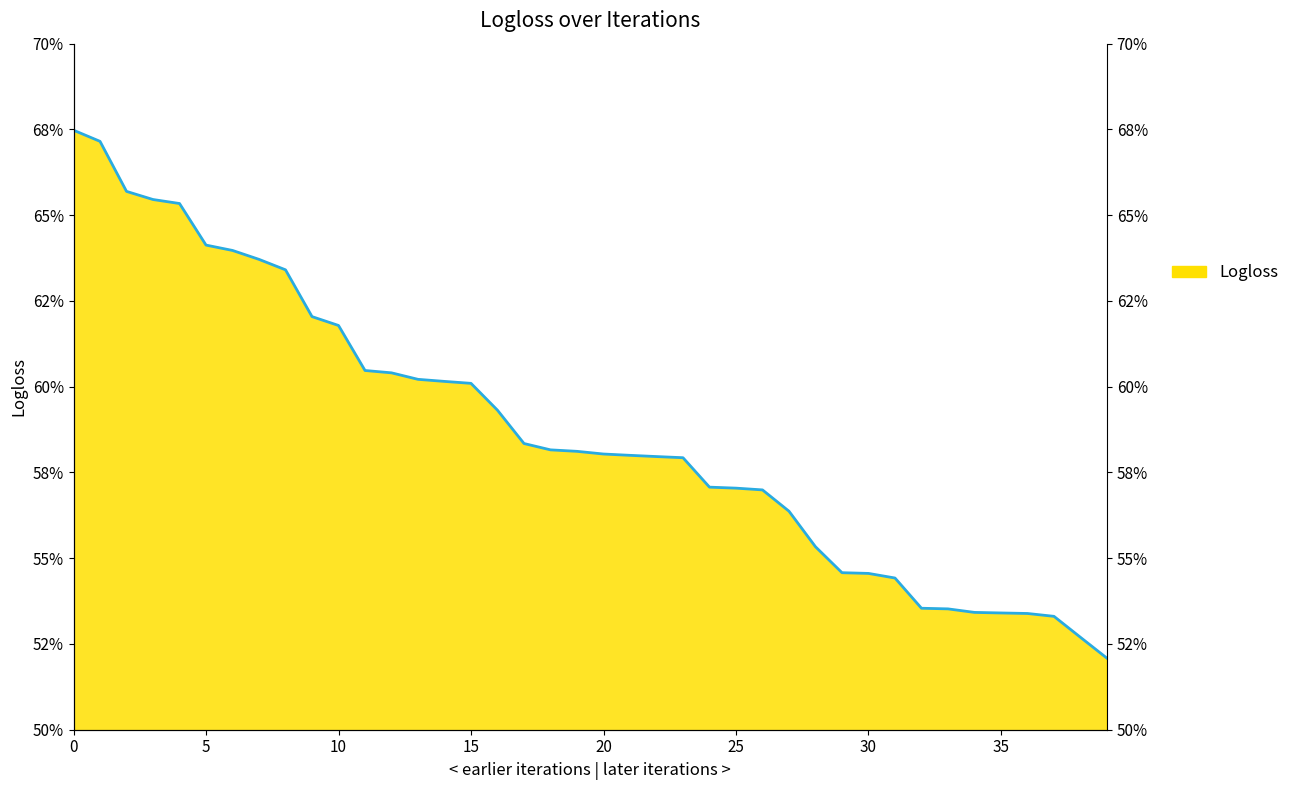

Rank the categories by value from lowest to highest.

39, 38, 37, 36, 35, 34, 33, 32, 31, 30, 29, 28, 27, 26, 25, 24, 23, 22, 21, 20, 19, 18, 17, 16, 15, 14, 13, 12, 11, 10, 9, 8, 7, 6, 5, 4, 3, 2, 1, 0